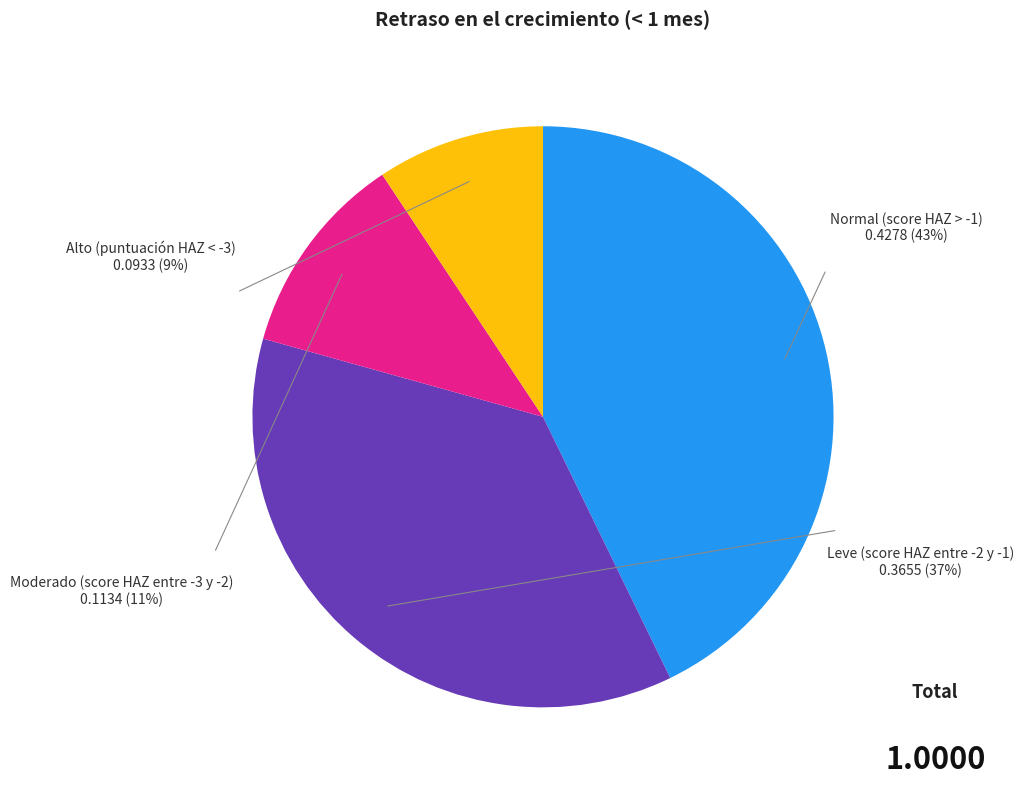

Is it true that Alto (puntuación HAZ < -3) is 9% of the pie?

True